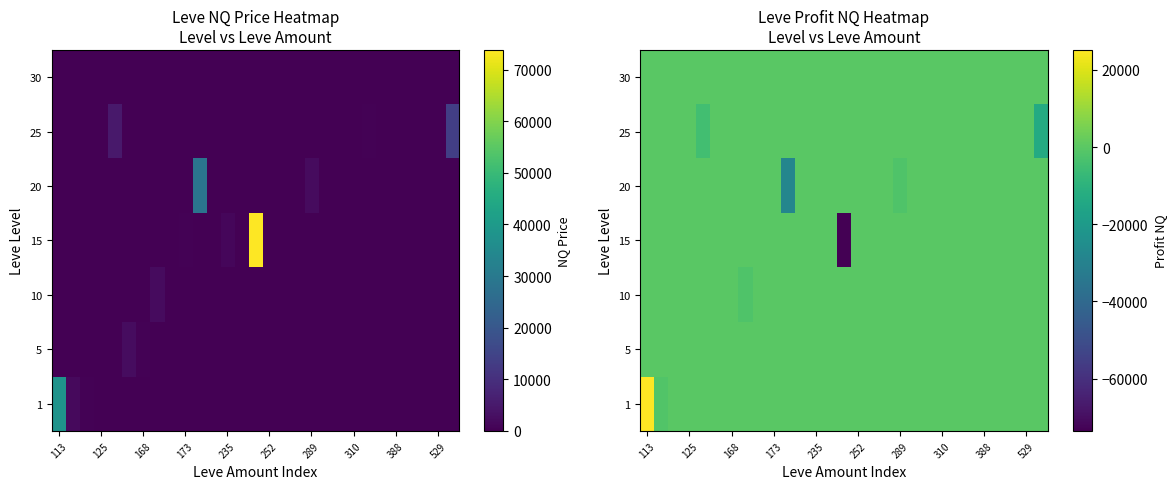

How many categories are shown in the chart?

29